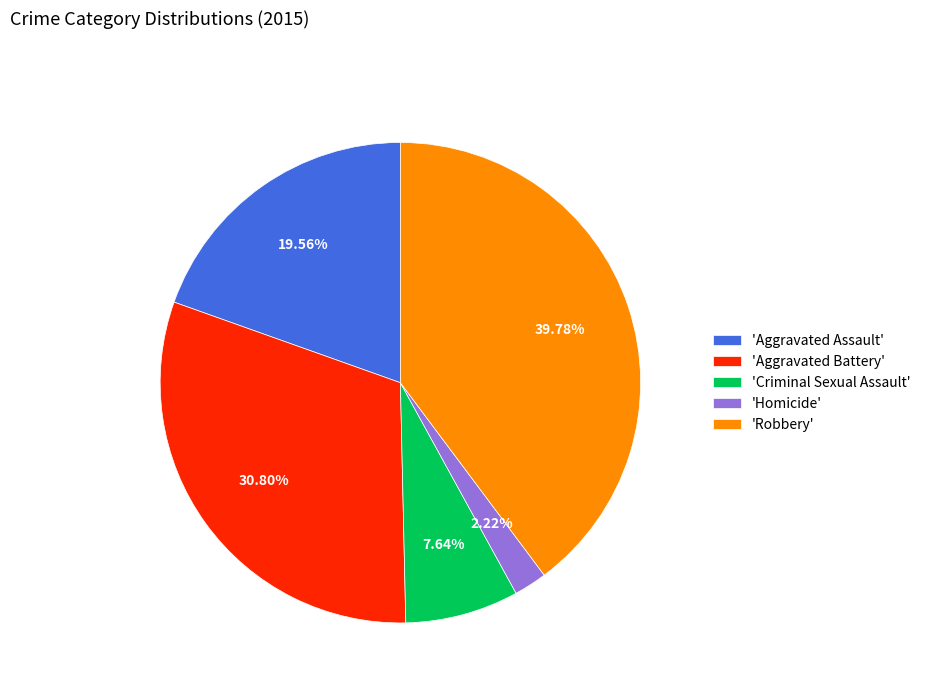

Which has a higher value, 'Criminal Sexual Assault' or 'Robbery'?

'Robbery'